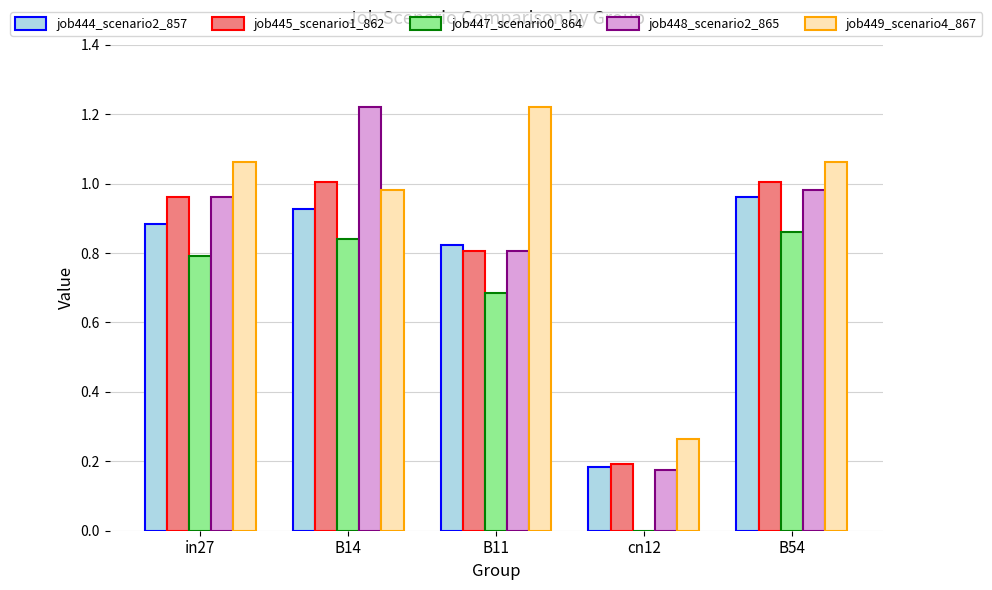

How many data points in job447_scenario0_864 are above 0?

4